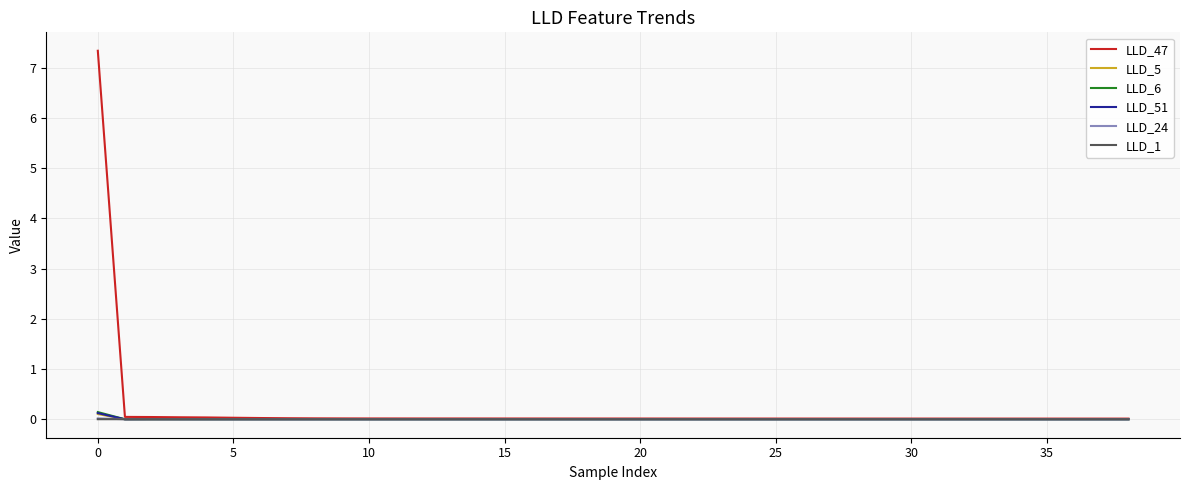

Which series has the widest spread of values?

LLD_47